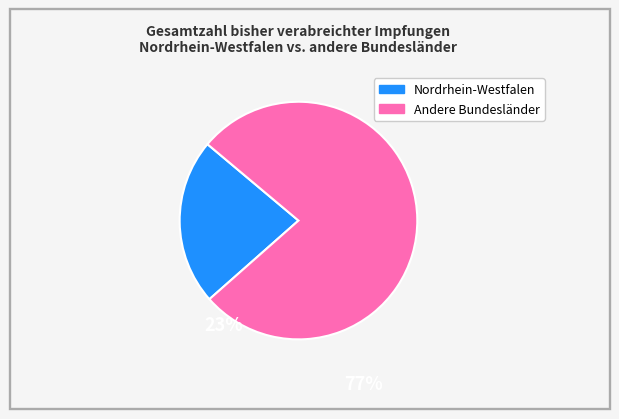

Is there a majority slice in this chart?

Yes